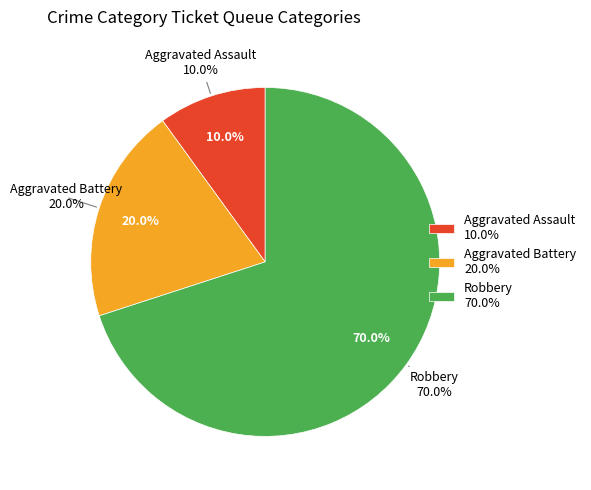

True or false: Aggravated Assault accounts for 10% of the total.

True